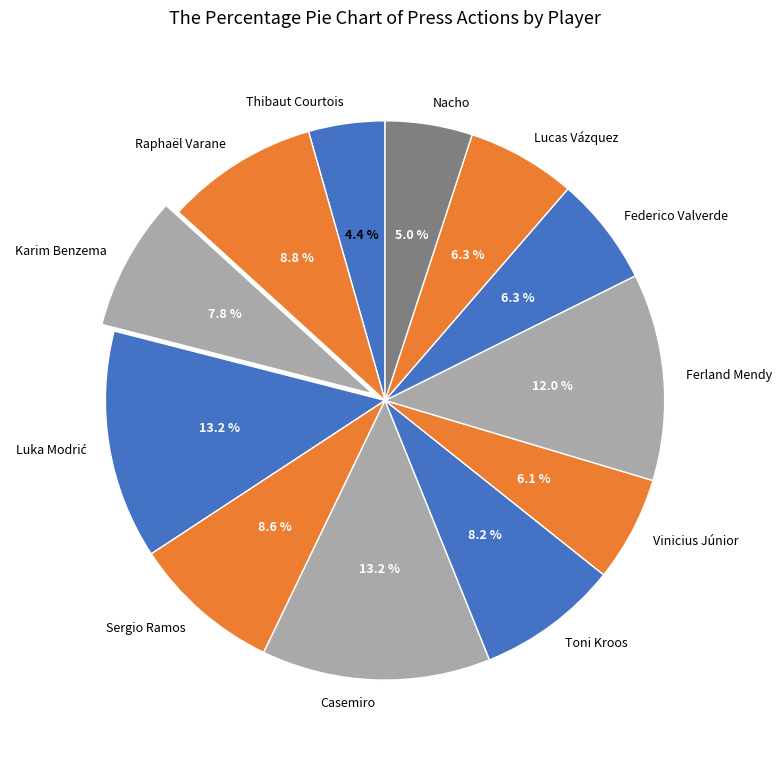

The Raphaël Varane slice represents 1% of the pie. True or false?

False